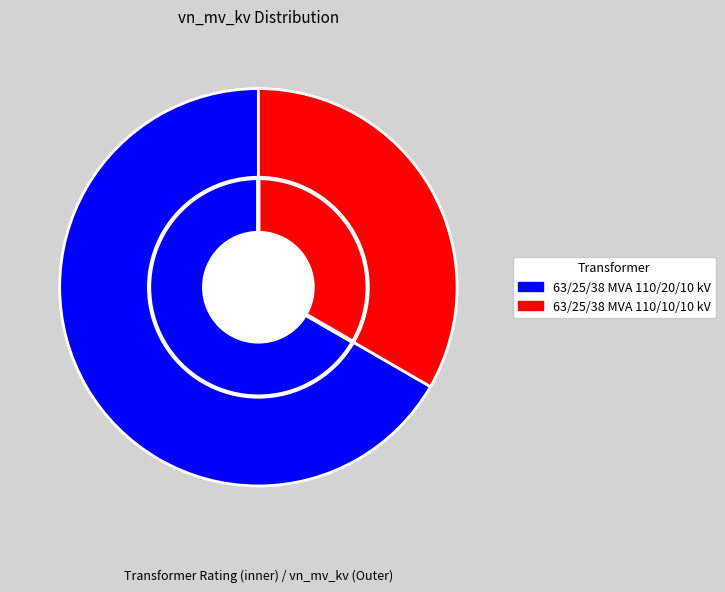

What percentage is NOT represented by 63/25/38 MVA 110/20/10 kV?

33.3%